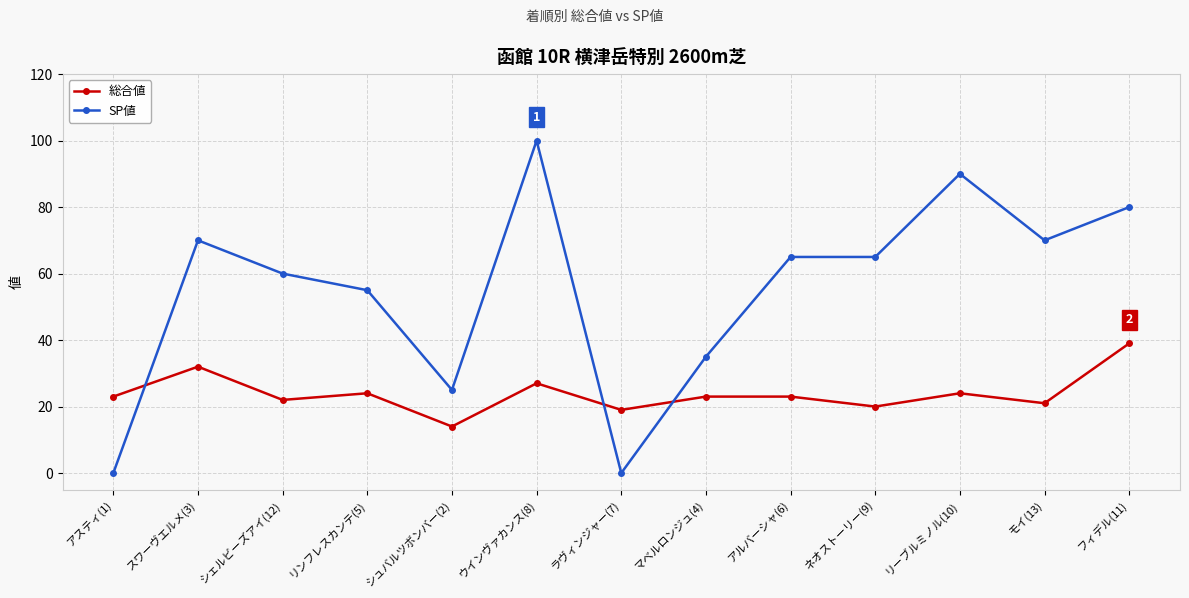

Reading left to right, extract all data points from this chart.

総合値: 23	32	22	24	14	27	19	23	23	20	24	21	39
SP値: 0	70	60	55	25	100	0	35	65	65	90	70	80